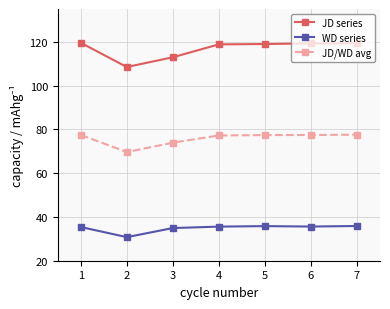

List the series in order of their peak value, highest first.

JD series, JD/WD avg, WD series